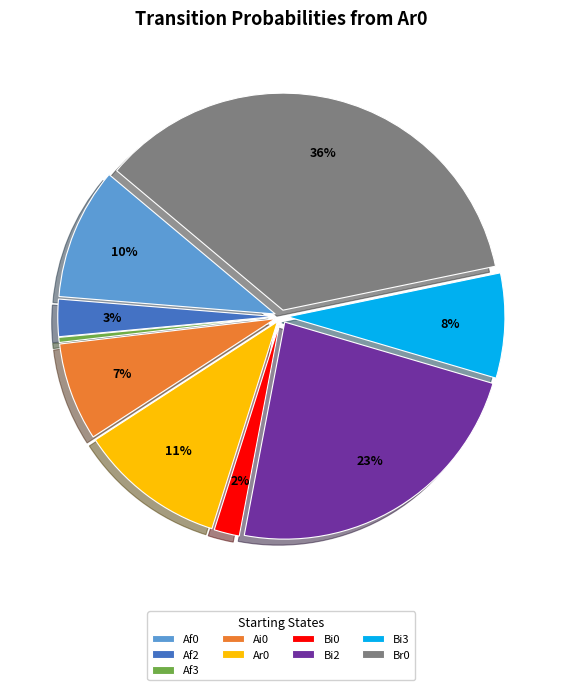

Between Af2 and Bi3, which is larger?

Bi3